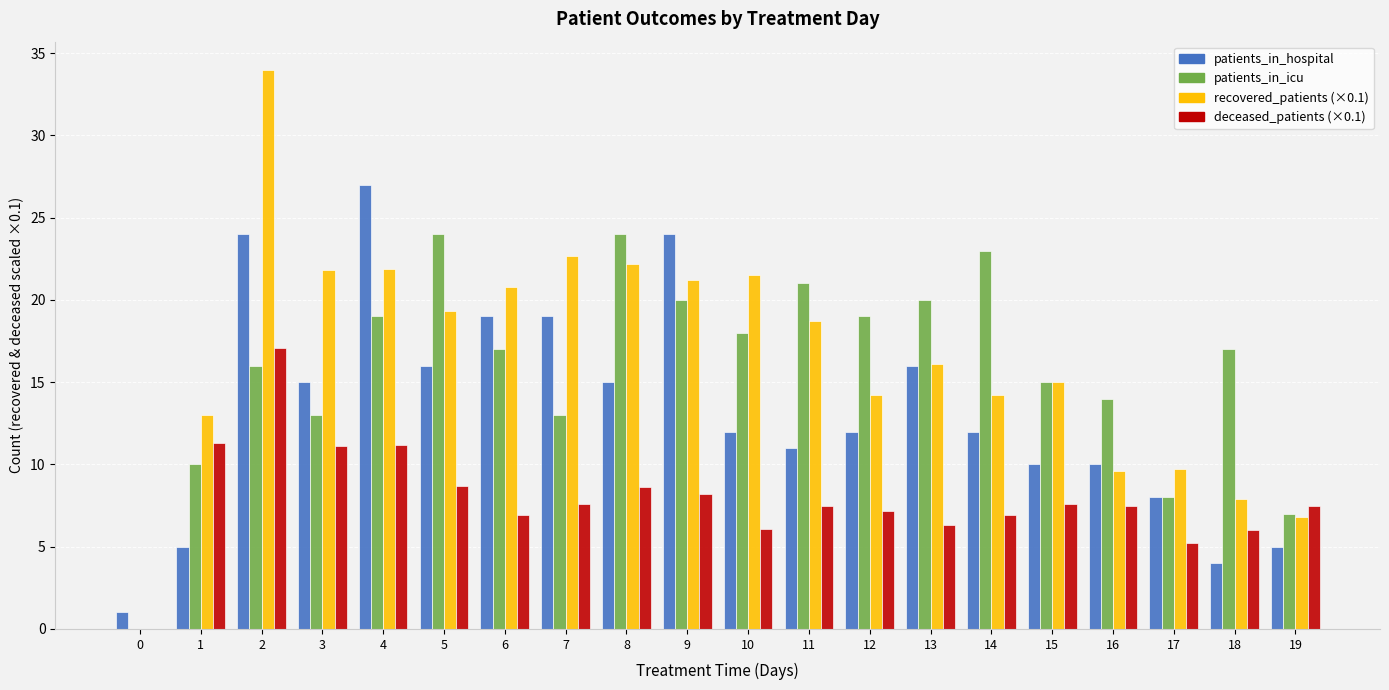

Is the value of patients_in_hospital at 4 greater than the value of recovered_patients (×0.1) at 17?

Yes